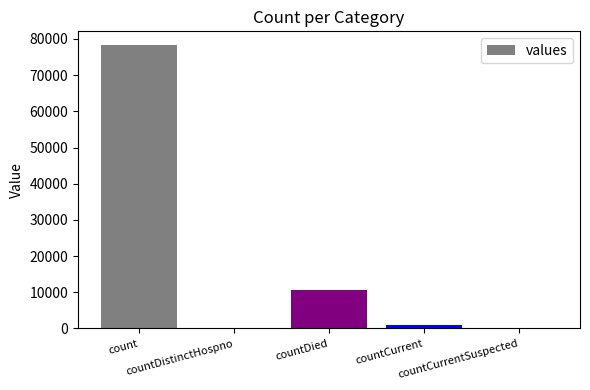

Which has a higher value, countCurrent or countDied?

countDied